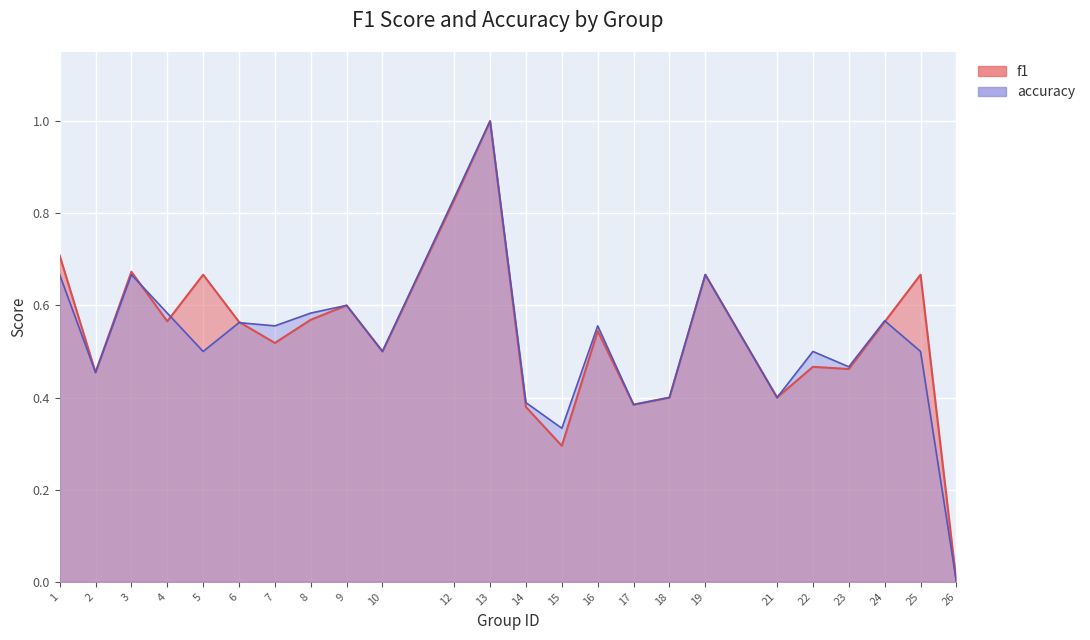

Between 21 and 24, which series saw the biggest shift?

accuracy